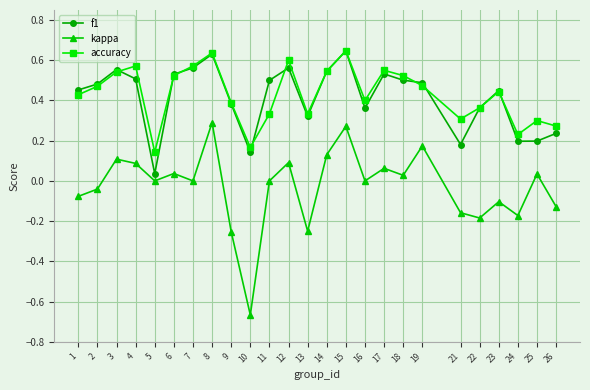

True or false: f1 and kappa cross at least once.

False